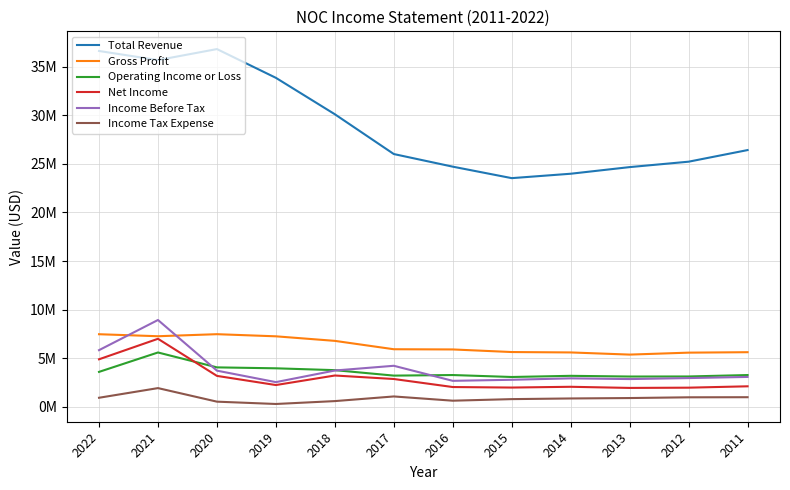

The Operating Income or Loss series shows 3277000 at 2016. True or false?

True